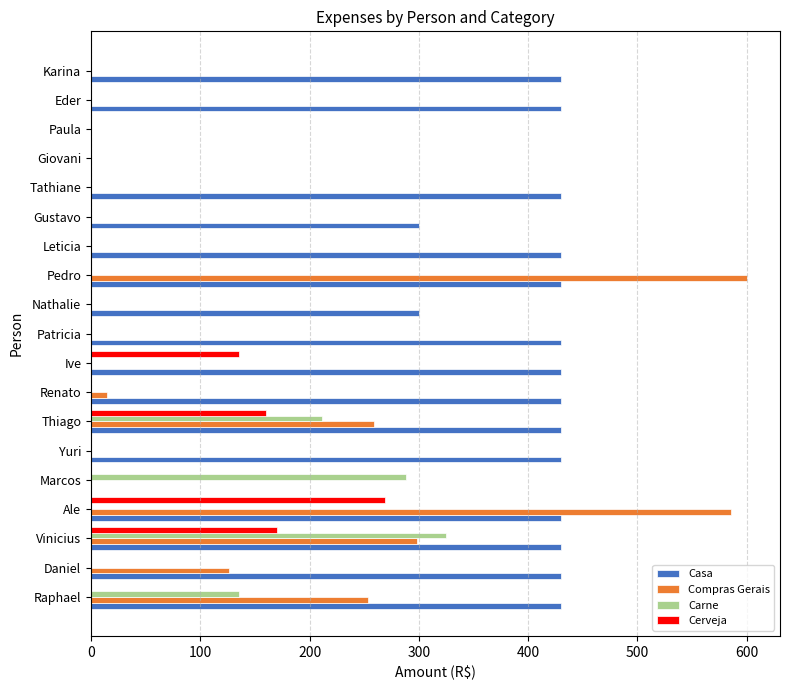

True or false: Casa has a value of 430.0 at Yuri.

True